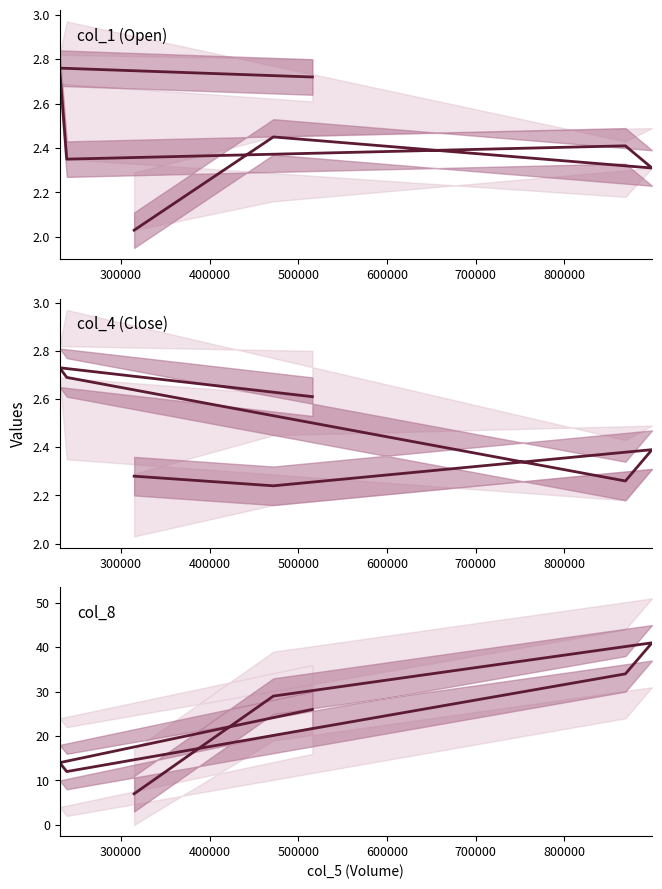

True or false: col_4 has a value of 2.3 at 500000.

True